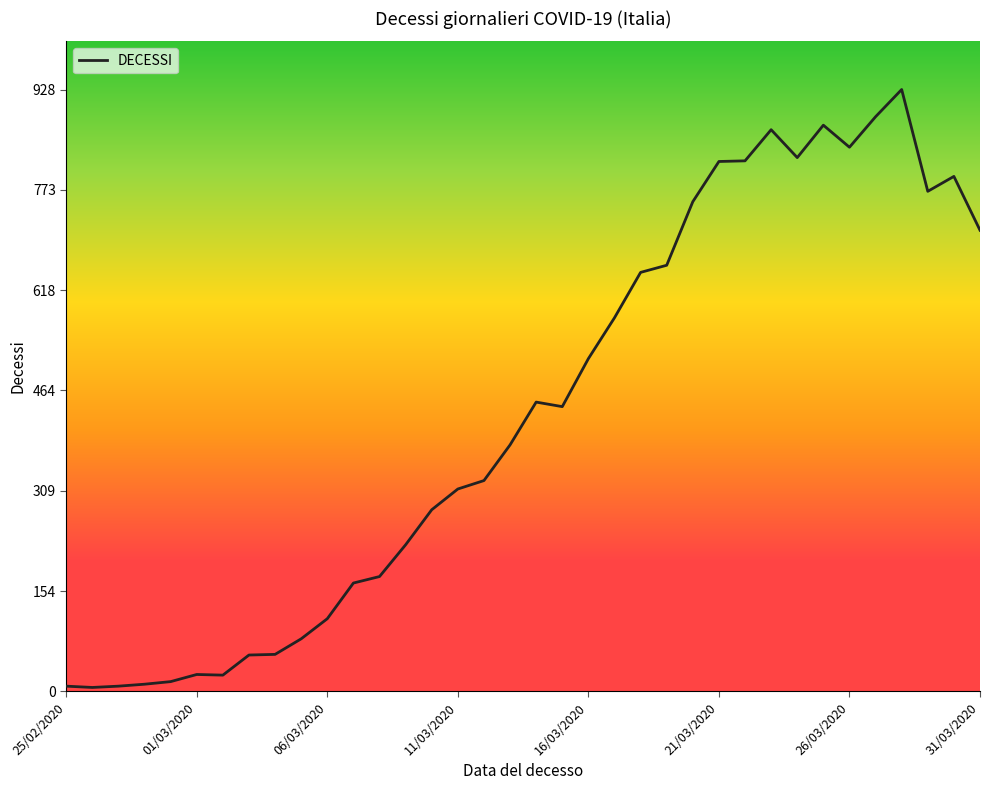

What is the difference between the maximum and minimum values?

922